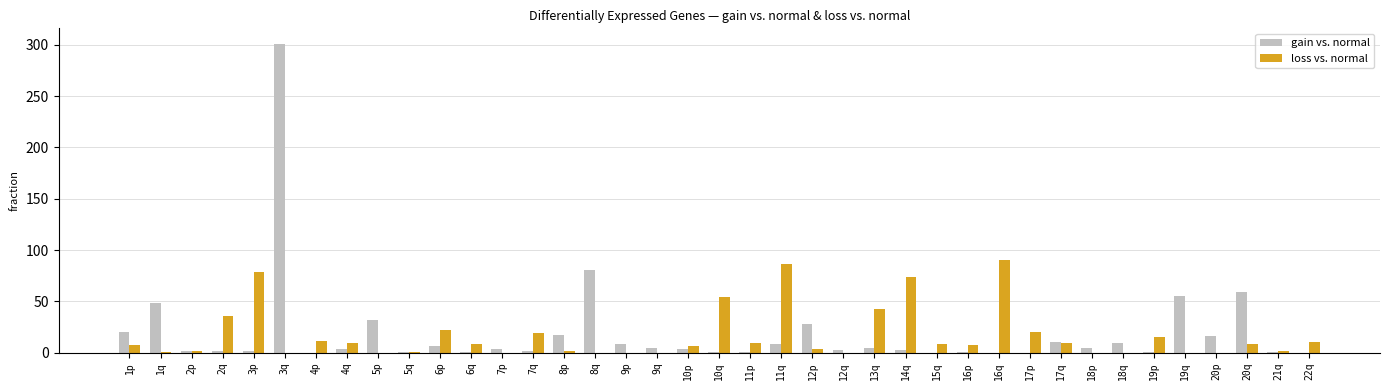

How many distinct data groups are displayed?

2